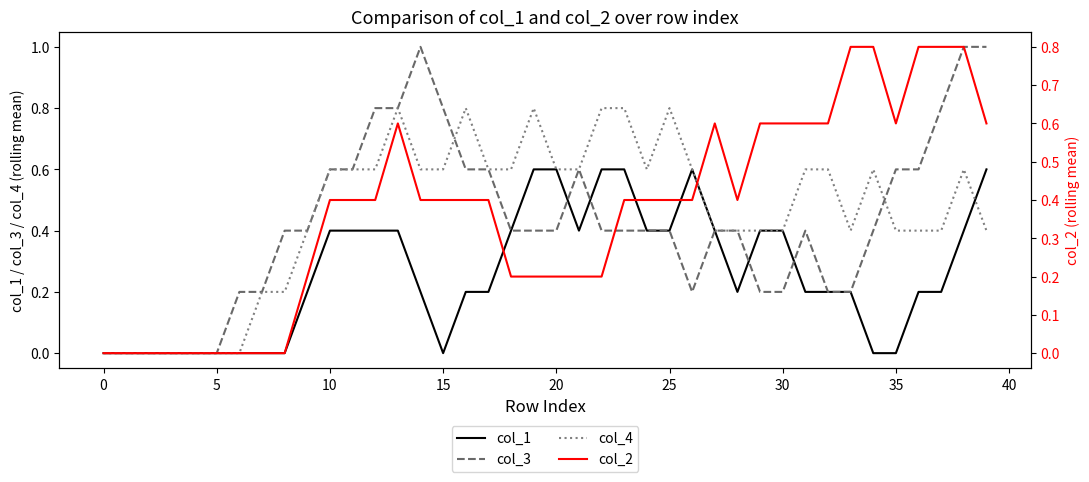

Rank the series by their average value, from highest to lowest.

col_4, col_3, col_2, col_1